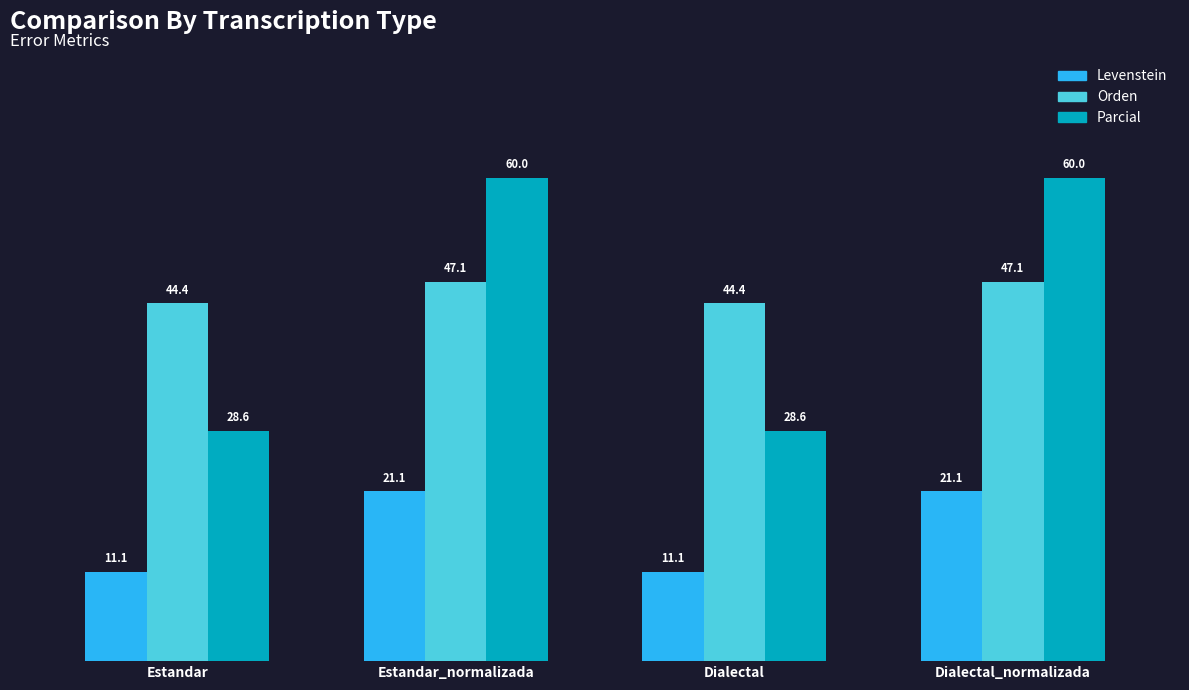

What is the label of the 1st bar from the right?

Dialectal_normalizada